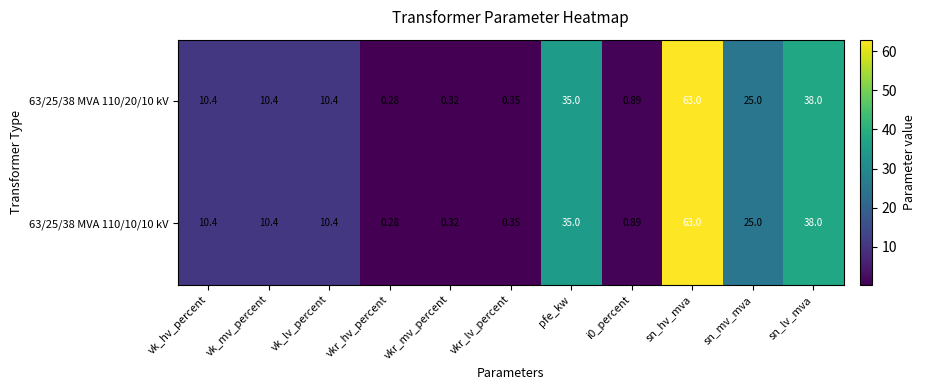

Is the value of 63/25/38 MVA 110/10/10 kV at i0_percent greater than the value of 63/25/38 MVA 110/20/10 kV at sn_hv_mva?

No